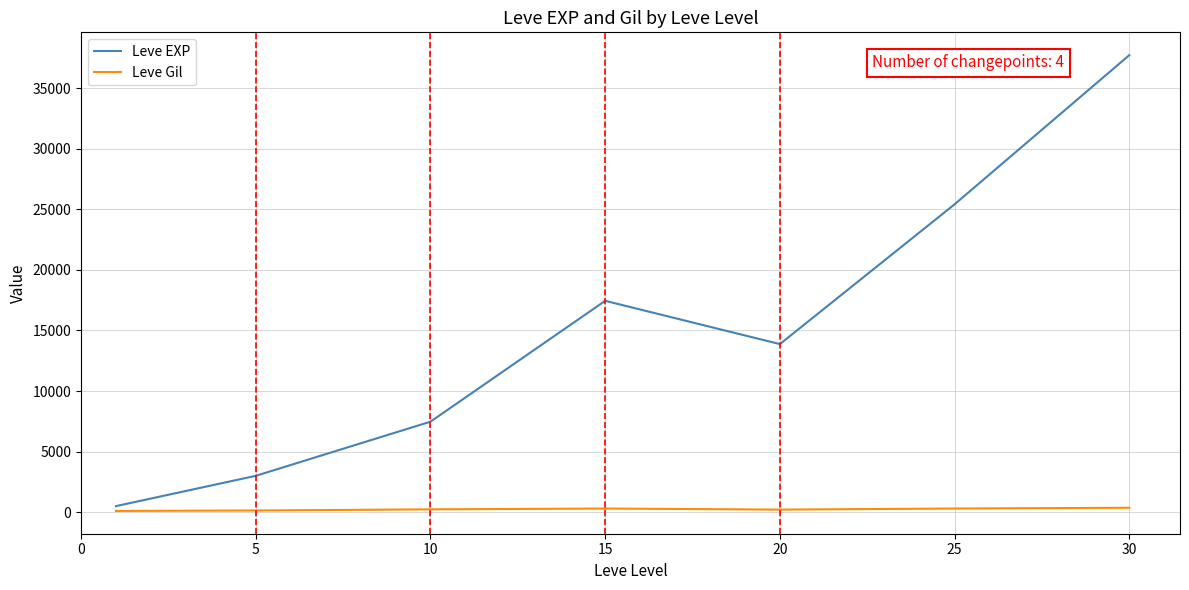

Which series has the largest range (max minus min)?

Leve EXP